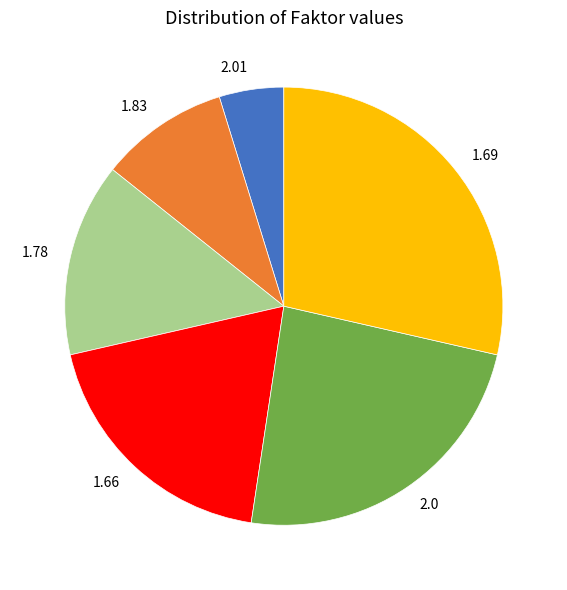

Which slice is the largest?

1.69